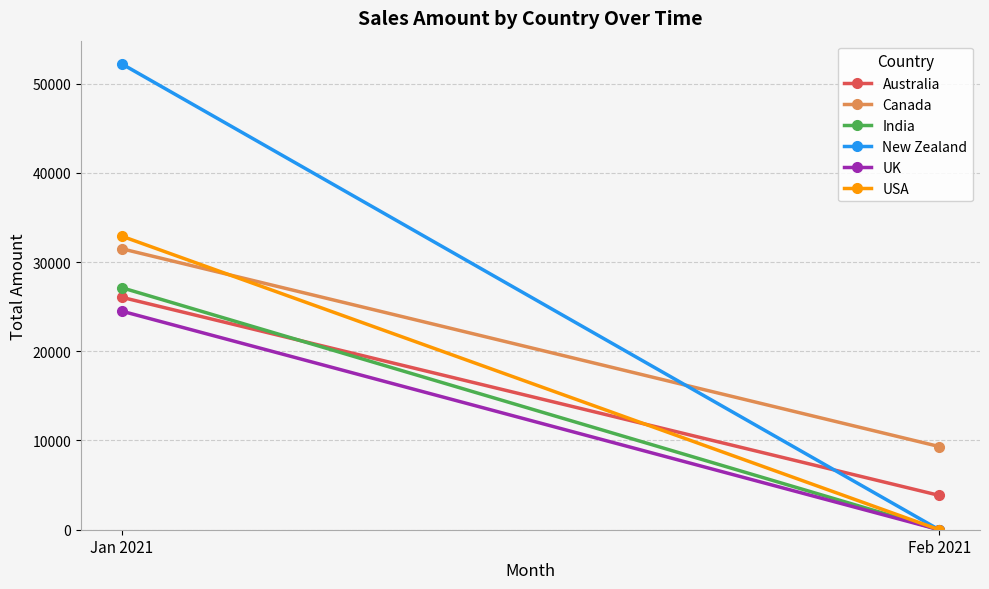

True or false: USA has a value of 32893 at Jan 2021.

True